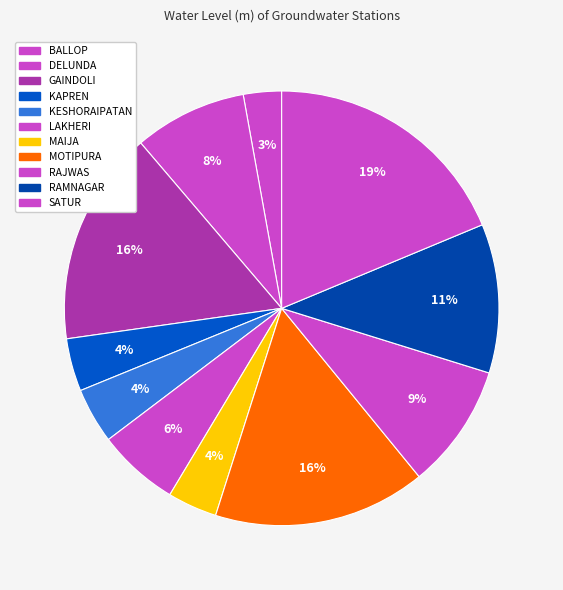

Between RAMNAGAR and BALLOP, which is larger?

RAMNAGAR